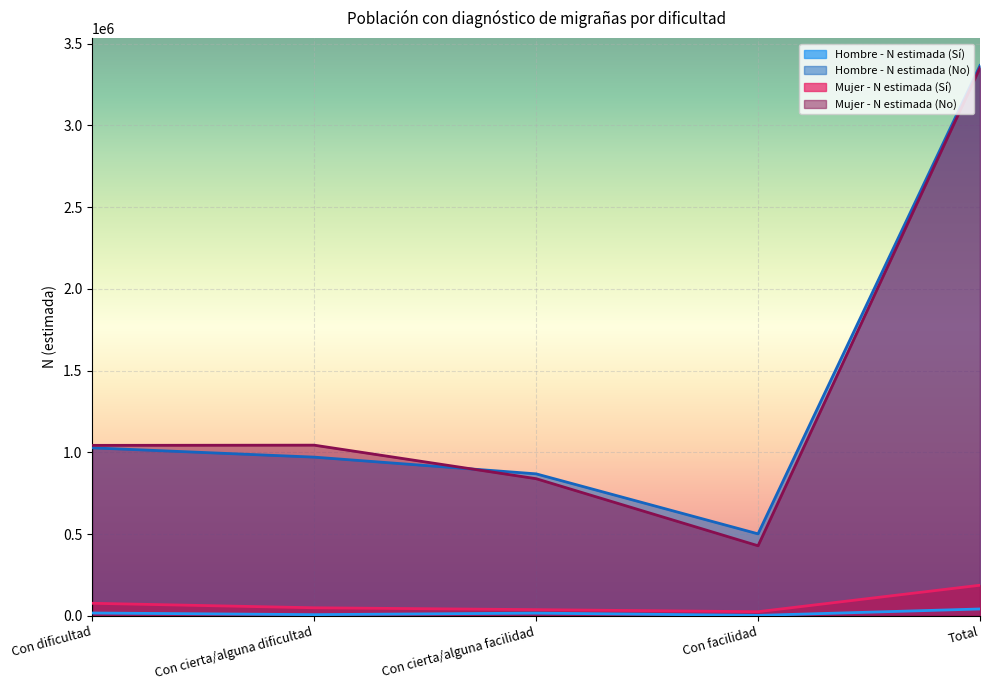

What is the average value of the Hombre - N estimada (No) series?

1346732